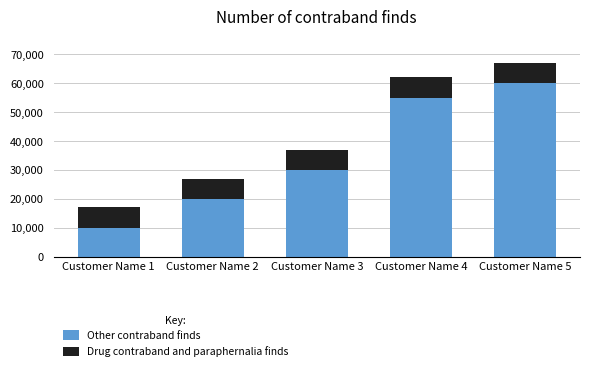

At which label does Other contraband finds reach its peak?

Customer Name 5